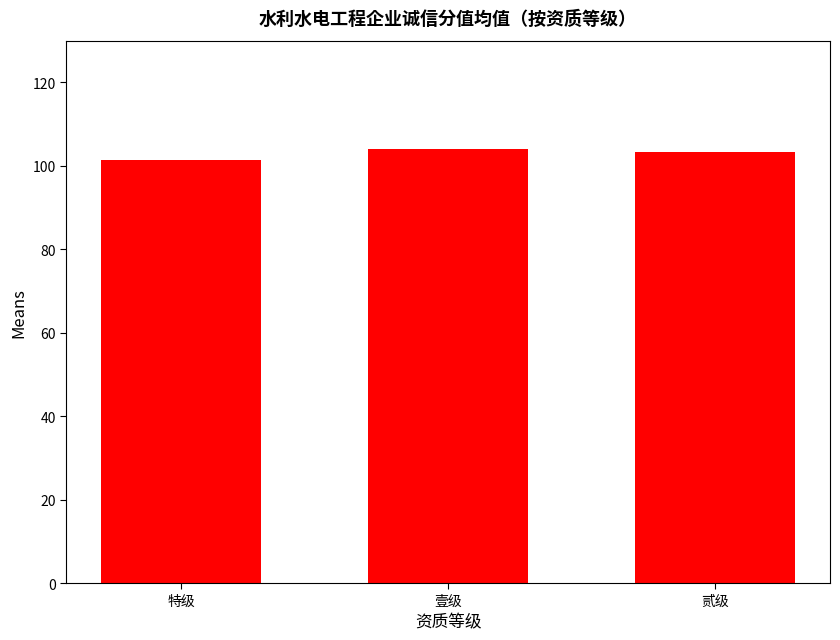

The value at 特级 is 173.3. True or false?

False